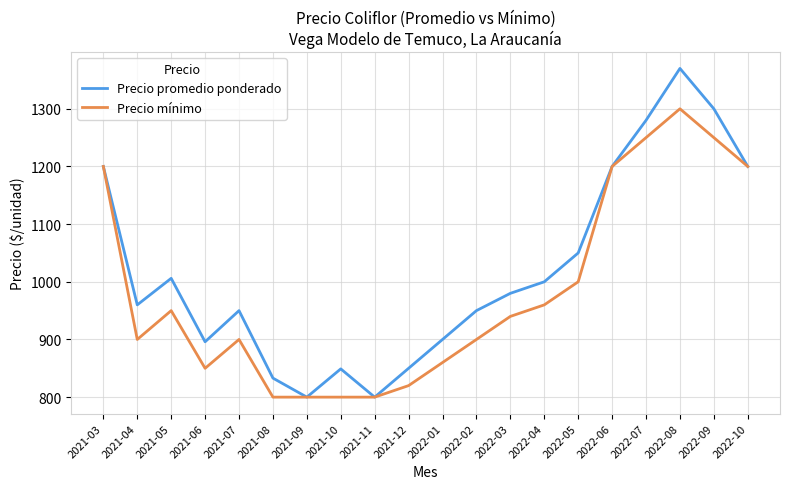

The value of Precio mínimo at 2021-10 is 800. True or false?

True